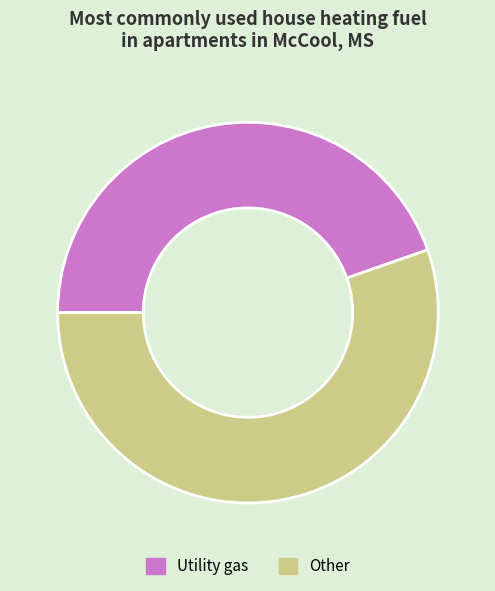

The Other slice represents 69% of the pie. True or false?

False